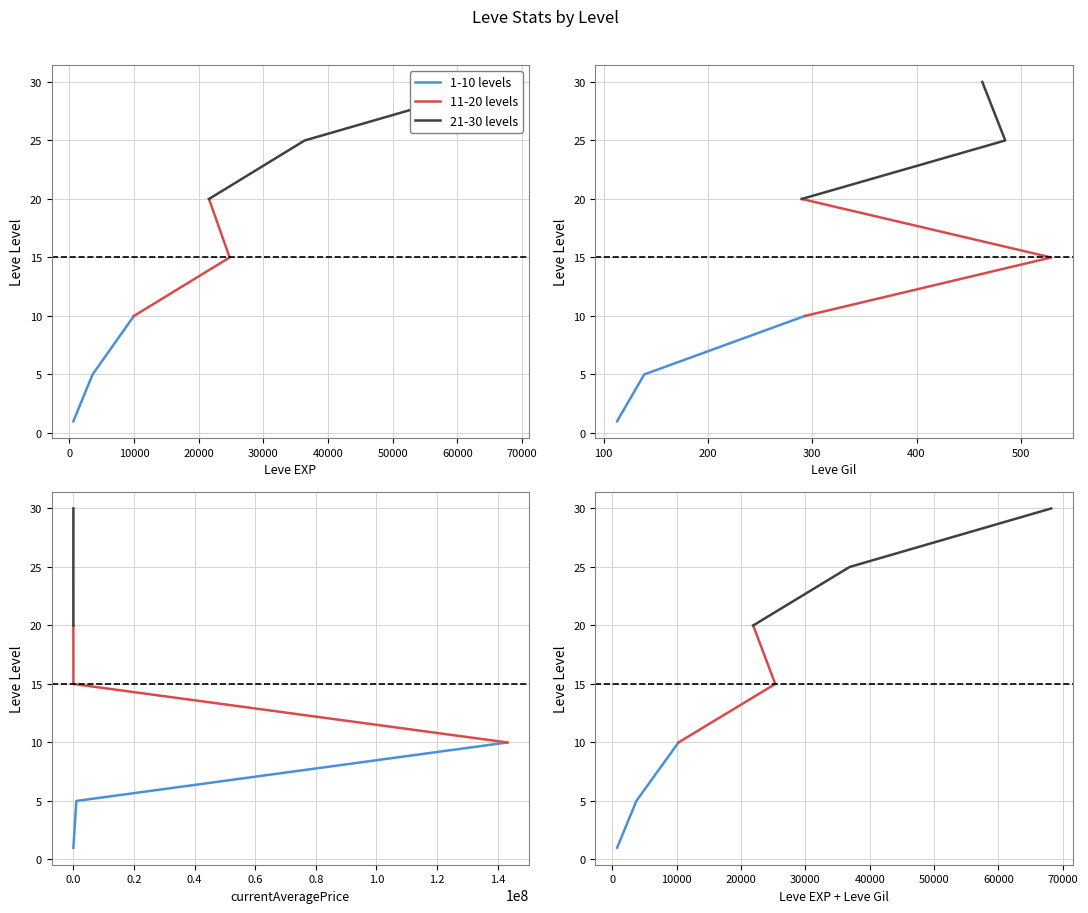

Is the value of 11-20 levels at 0 greater than the value of 21-30 levels at 0?

No